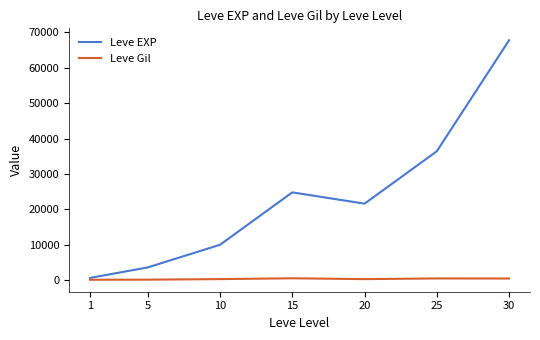

Which series has the largest total across all categories?

Leve EXP